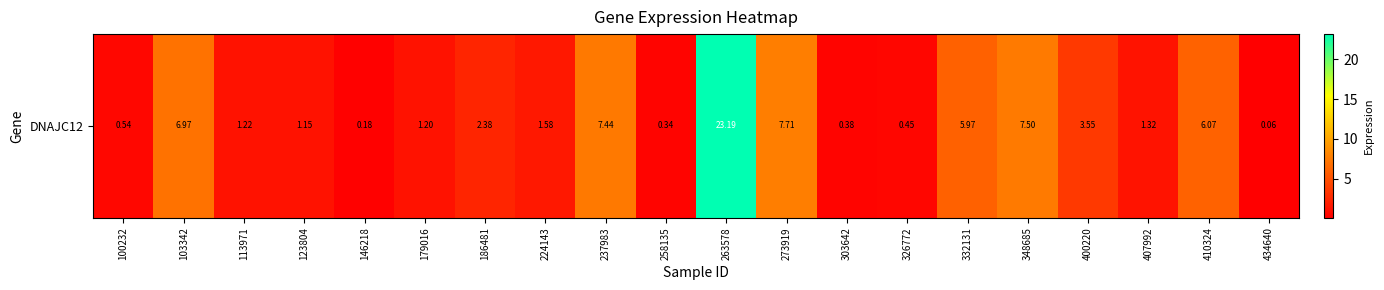

List the labels in order of value, largest first.

263578, 273919, 348685, 237983, 103342, 410324, 332131, 400220, 186481, 224143, 407992, 113971, 179016, 123804, 100232, 326772, 303642, 258135, 146218, 434640